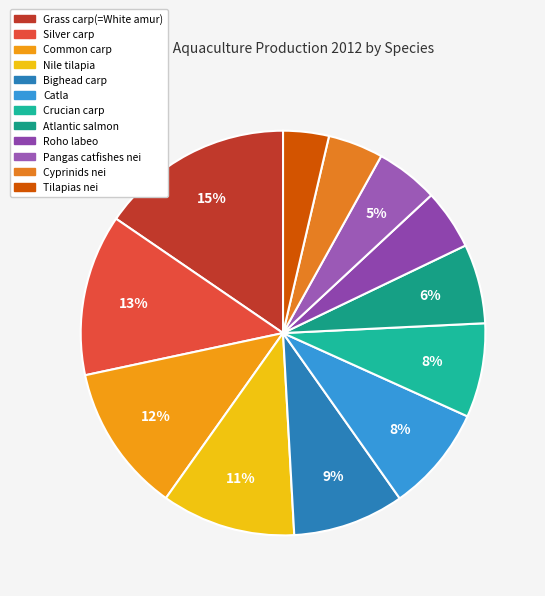

True or false: Grass carp(=White amur) accounts for 15% of the total.

True